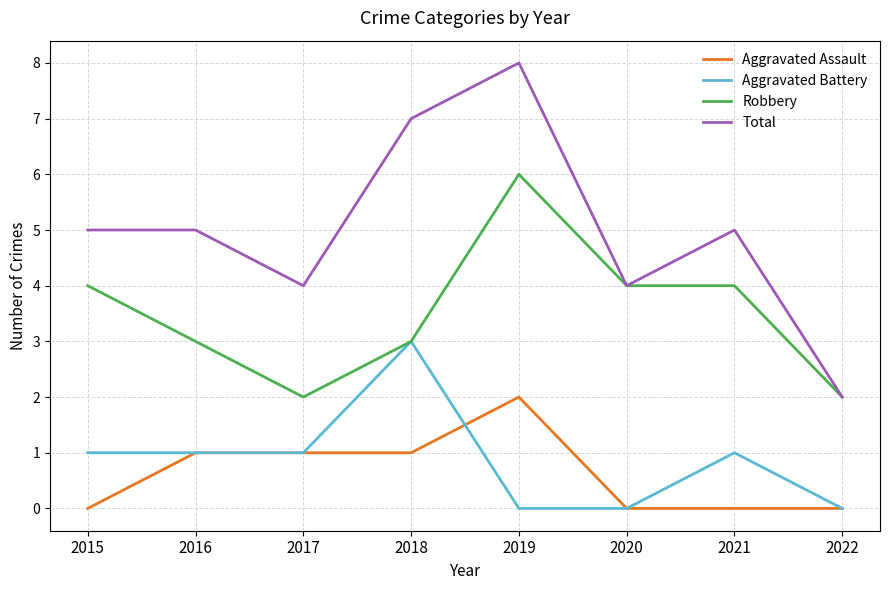

Rank the series by their maximum value, from lowest to highest.

Aggravated Assault, Aggravated Battery, Robbery, Total